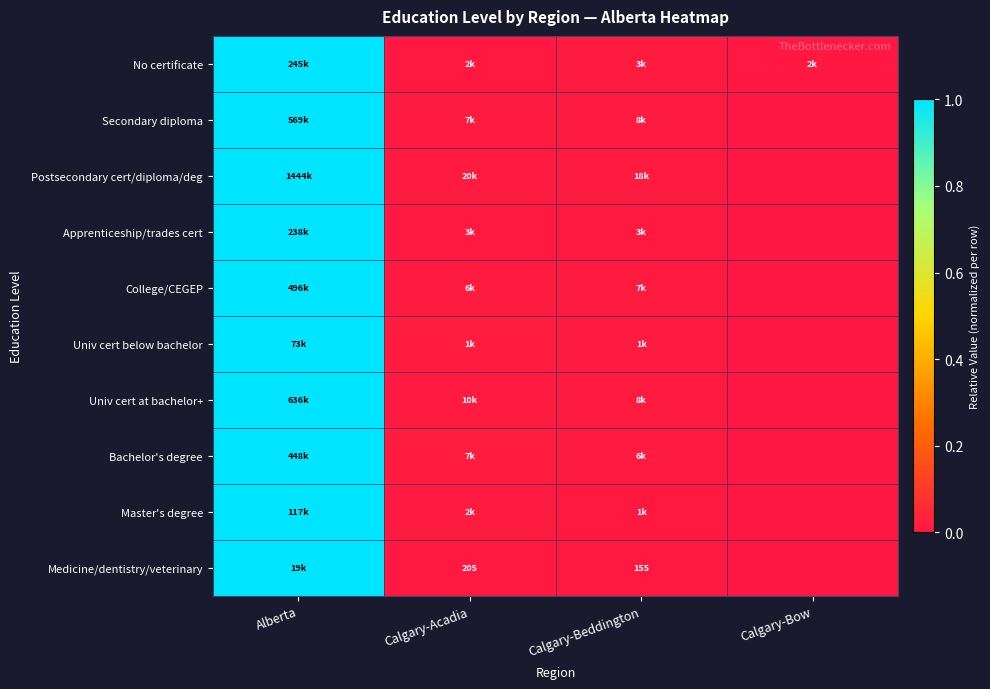

How many values in the Secondary diploma series exceed 0?

3